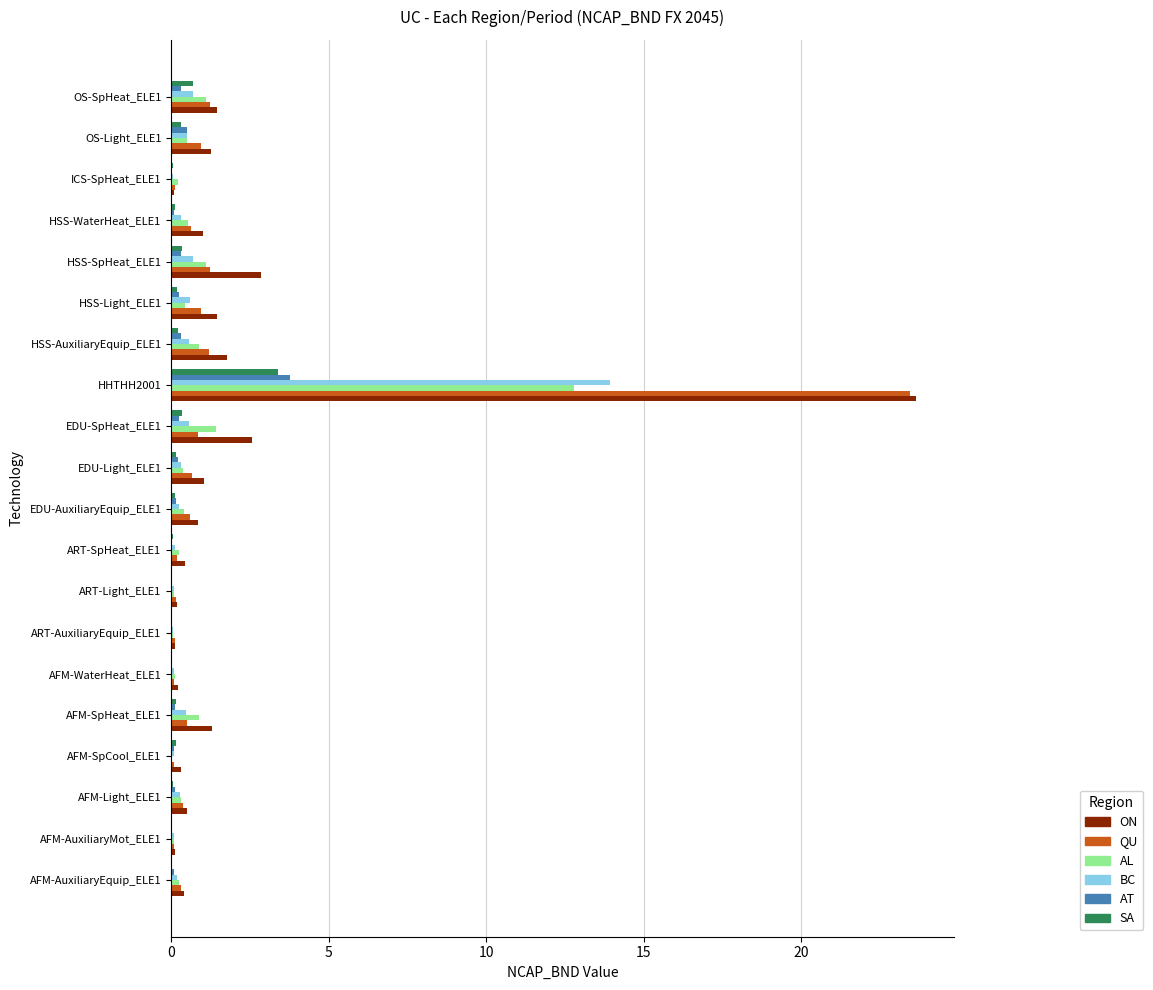

At which category is the sum across all series the highest?

HHTHH2001